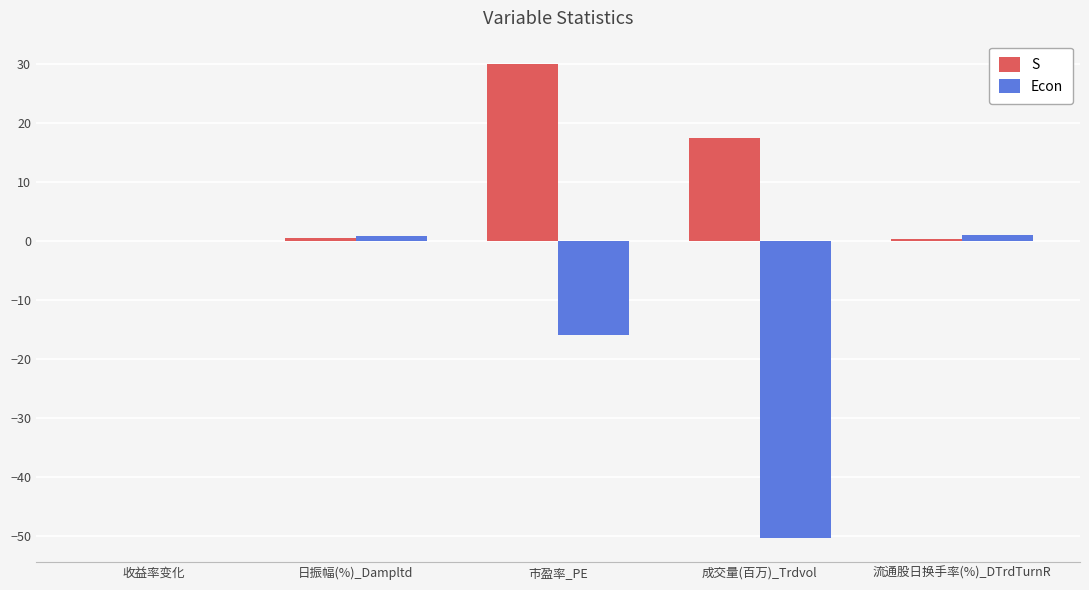

What is the sum of all Econ values?

-64.4